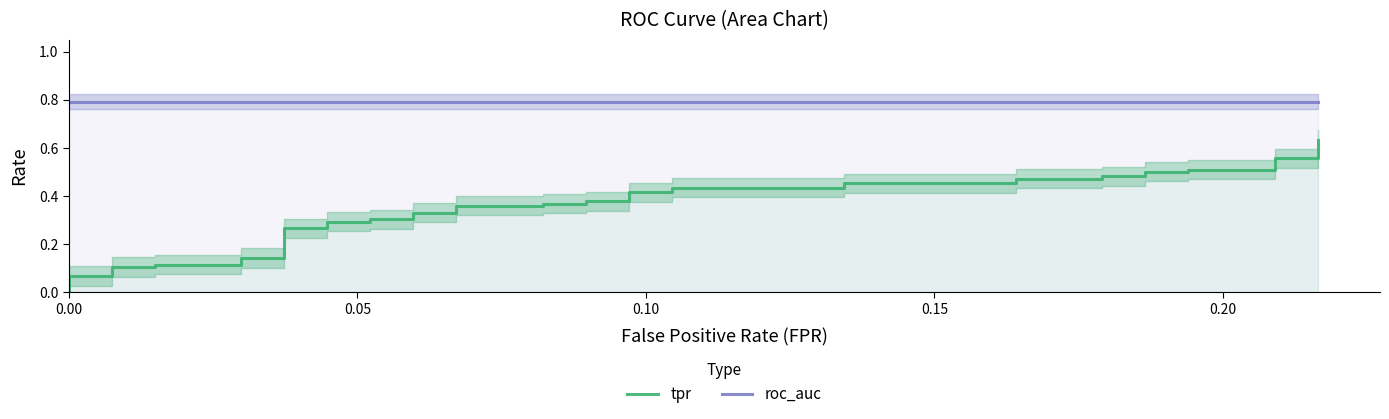

How many lines are shown in the chart?

2